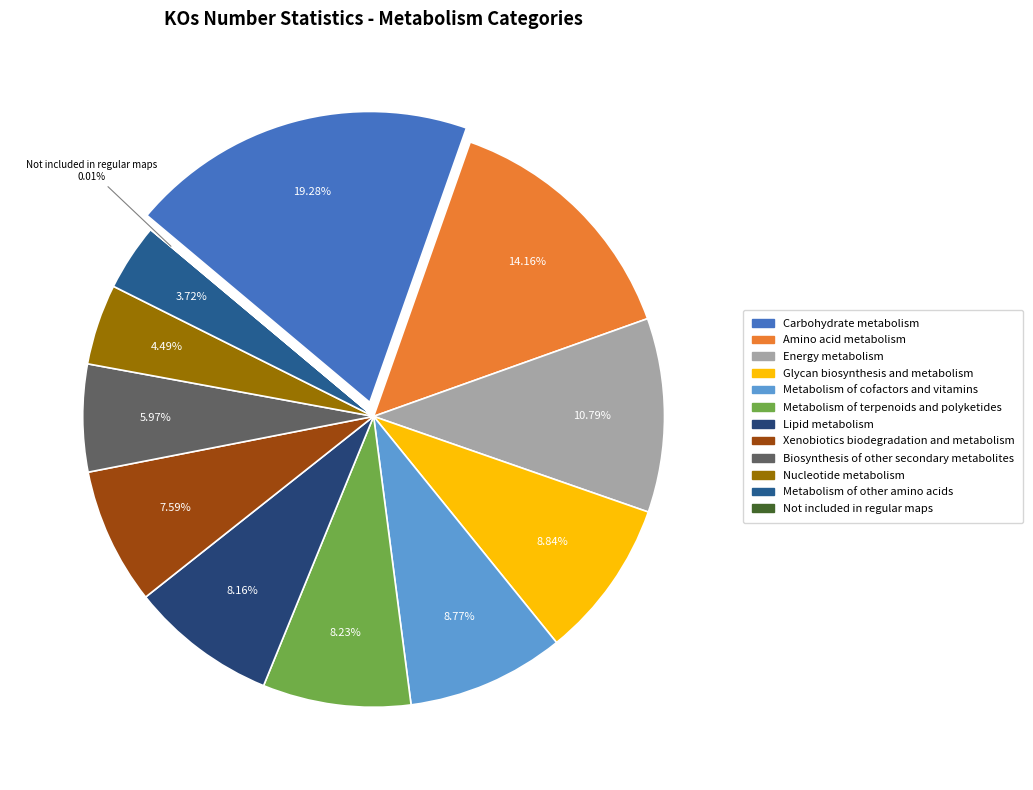

What is the total percentage of Metabolism of cofactors and vitamins and Not included in regular maps?

8.8%